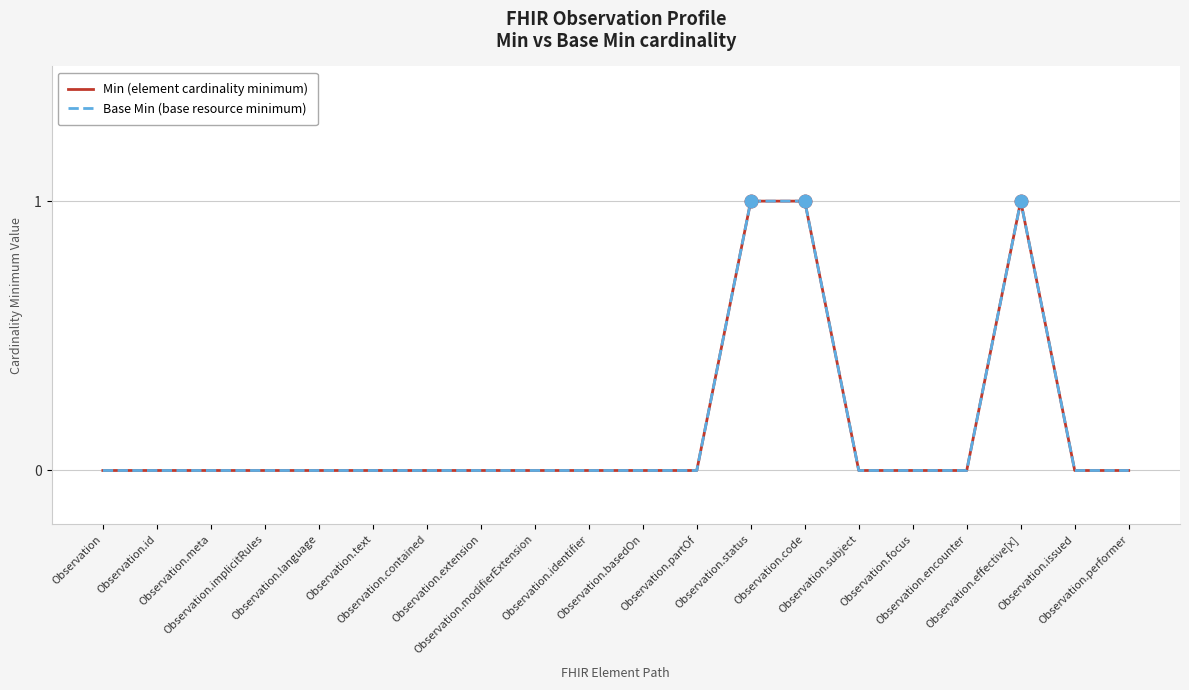

The value of Min (element cardinality minimum) at Observation.encounter is 0. True or false?

True